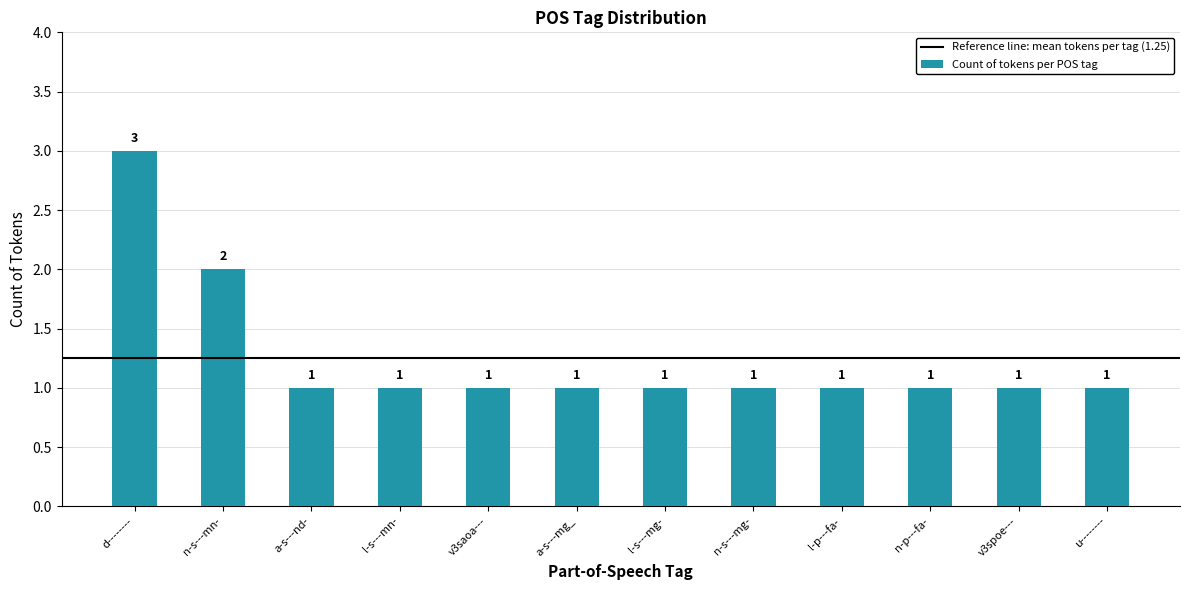

The value at n-s---mn- is 1. True or false?

False